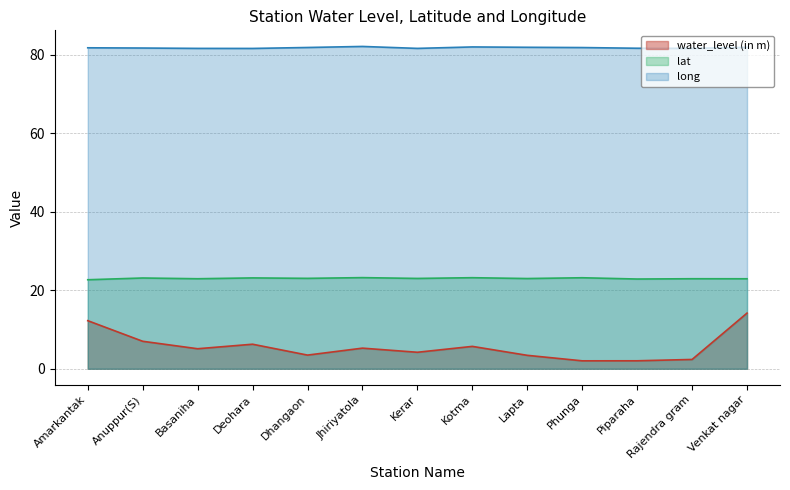

What is the value of the water_level (in m) point at the 3rd from the left?

5.1